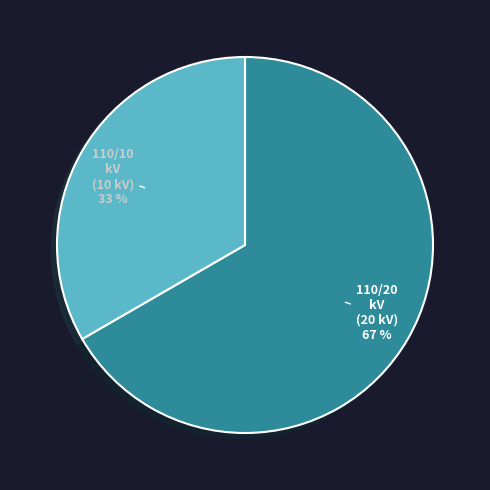

Is there any slice that represents more than half of the pie?

Yes